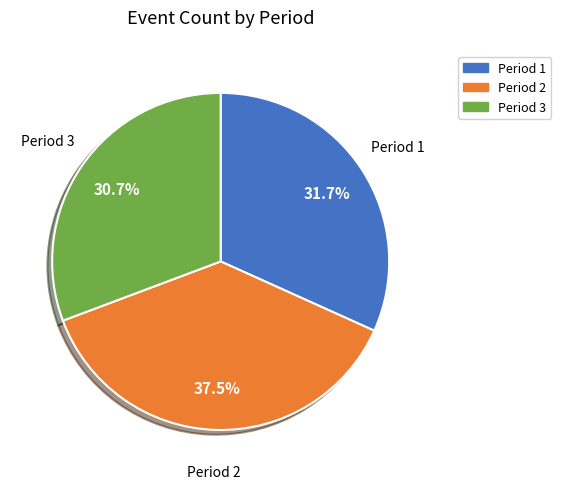

Does any single category account for the majority?

No